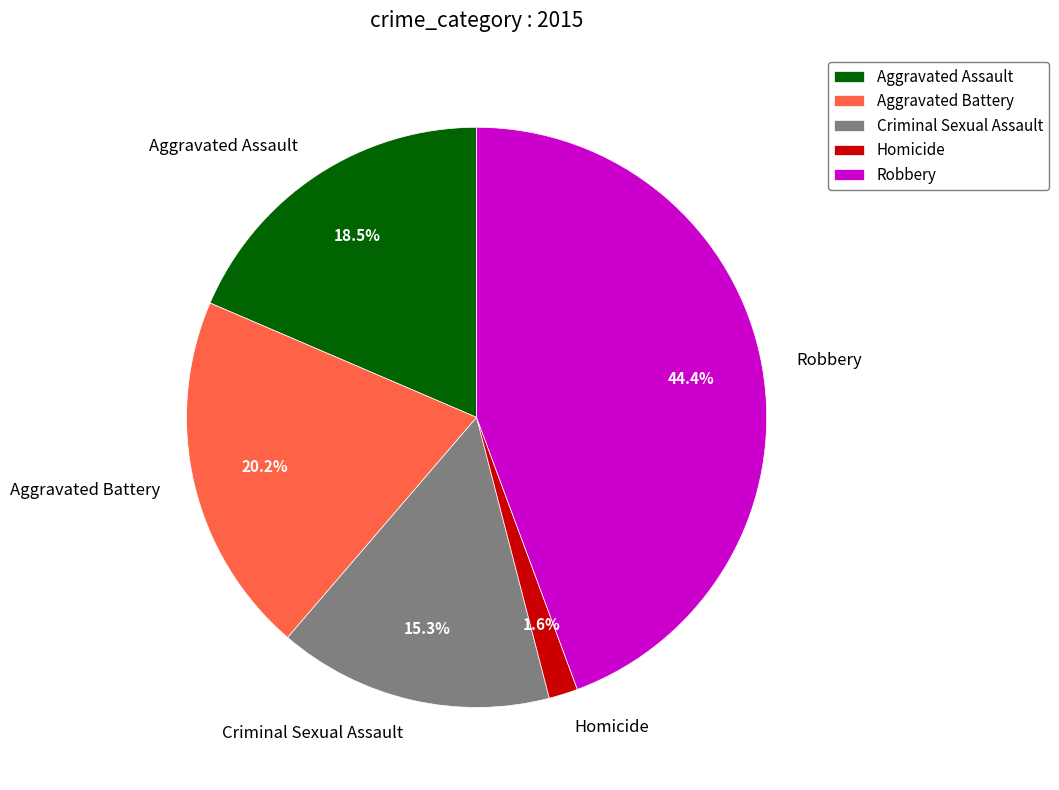

Count the number of slices in the pie.

5